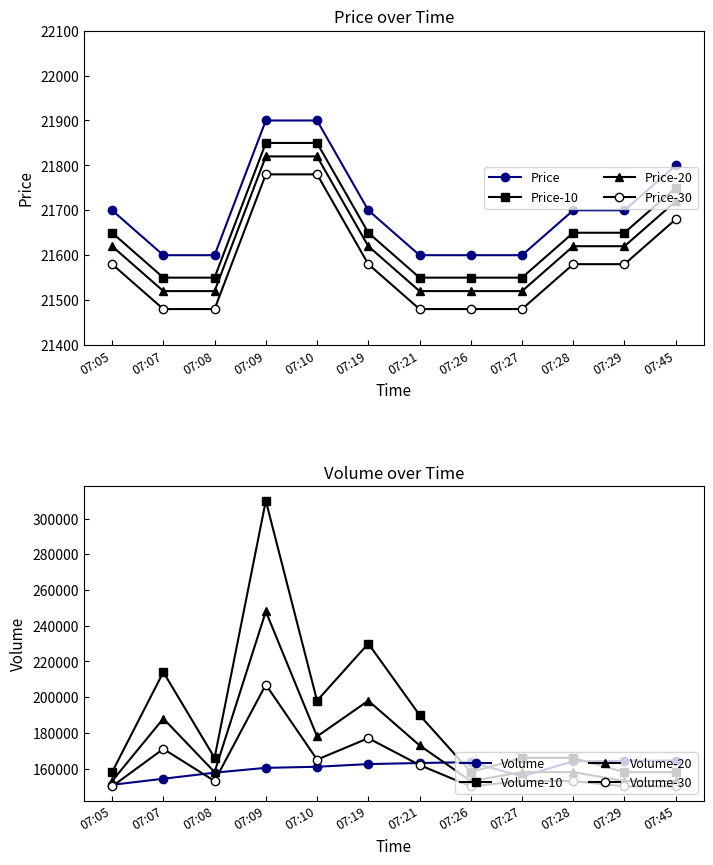

What is the average value of the Price series?

21700